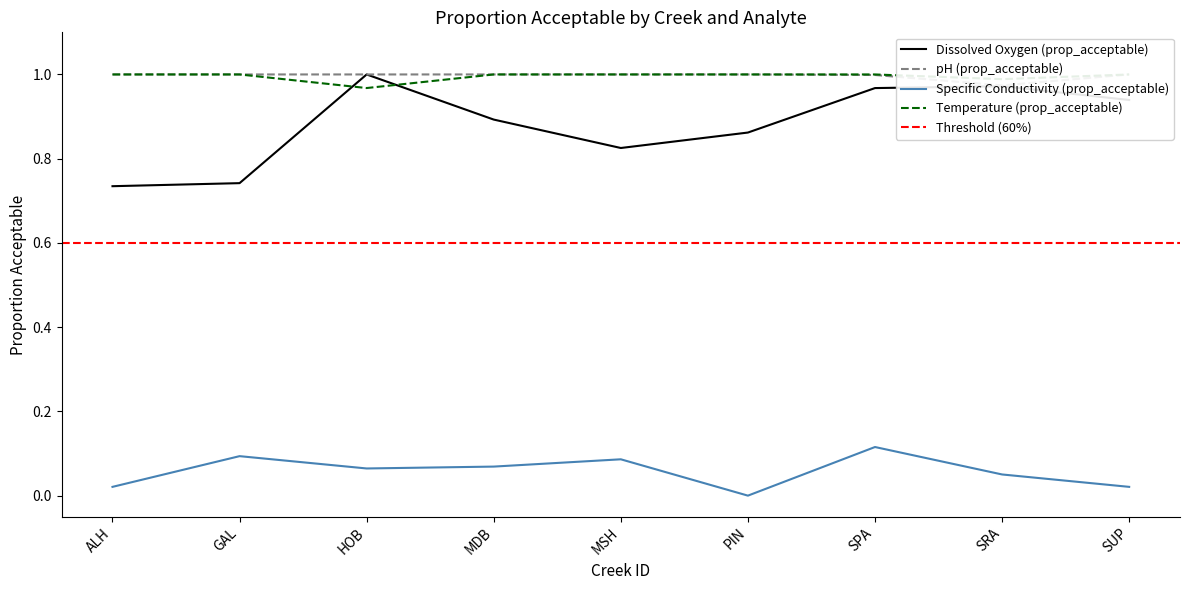

Where is the first local maximum for Specific Conductivity (prop_acceptable)?

GAL